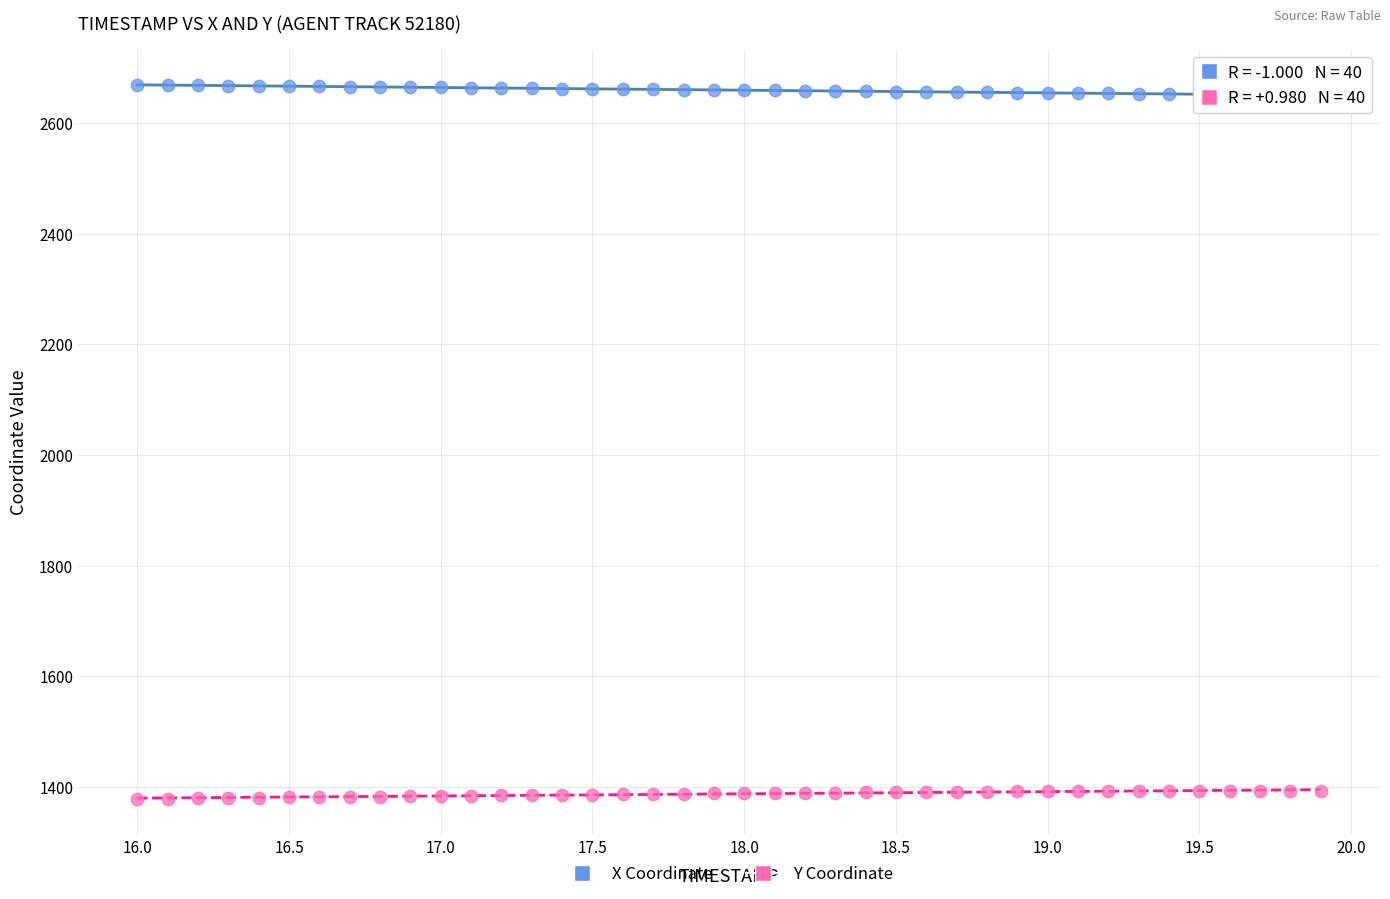

Across all data points, what is the range of X values (max minus min)?

3.9